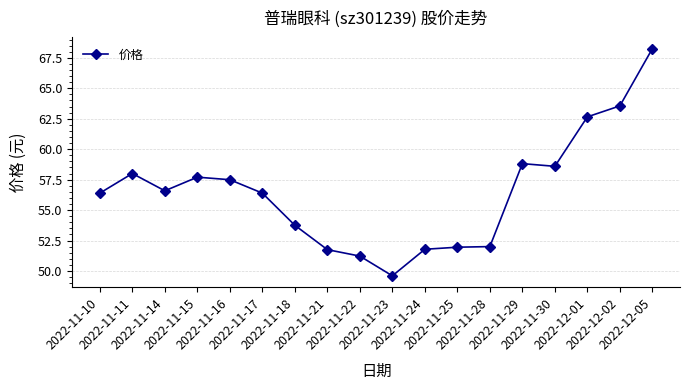

True or false: the data has more than 0 interior local peaks.

True